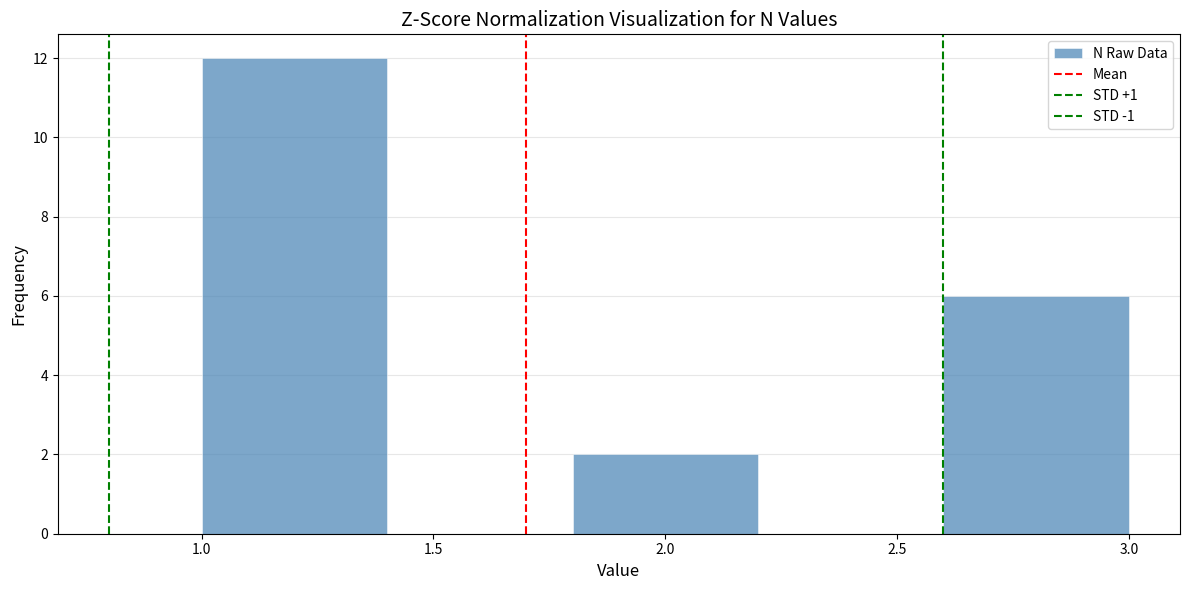

Reading left to right, list every bar in this chart as the range it spans on the x-axis followed by its height. The values are not printed on the chart, so give them approximately, as read against the axis.

1.0 to 1.4: 12
1.4 to 1.8: 0
1.8 to 2.2: 2
2.2 to 2.6: 0
2.6 to 3.0: 6